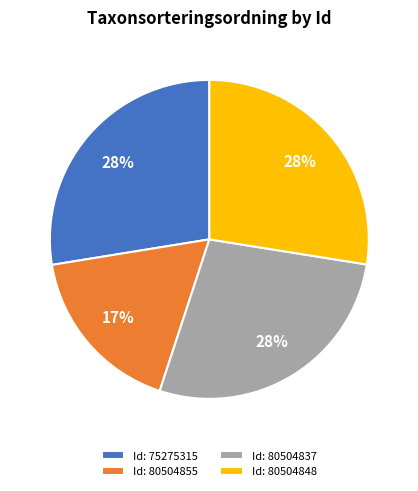

How many slices are in this pie chart?

4